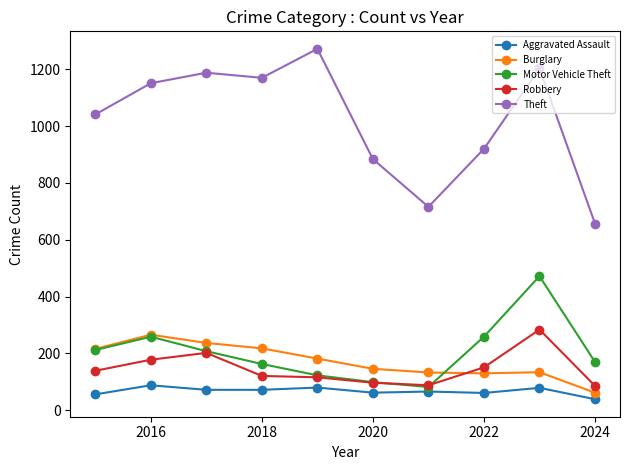

Which series has the largest total across all categories?

Theft